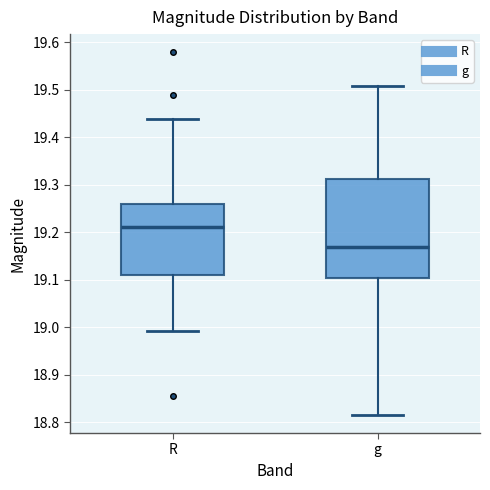

Where does the median line of the box for g sit on the y-axis? The values are not printed on the chart, so give them approximately, as read against the axis.

19.17